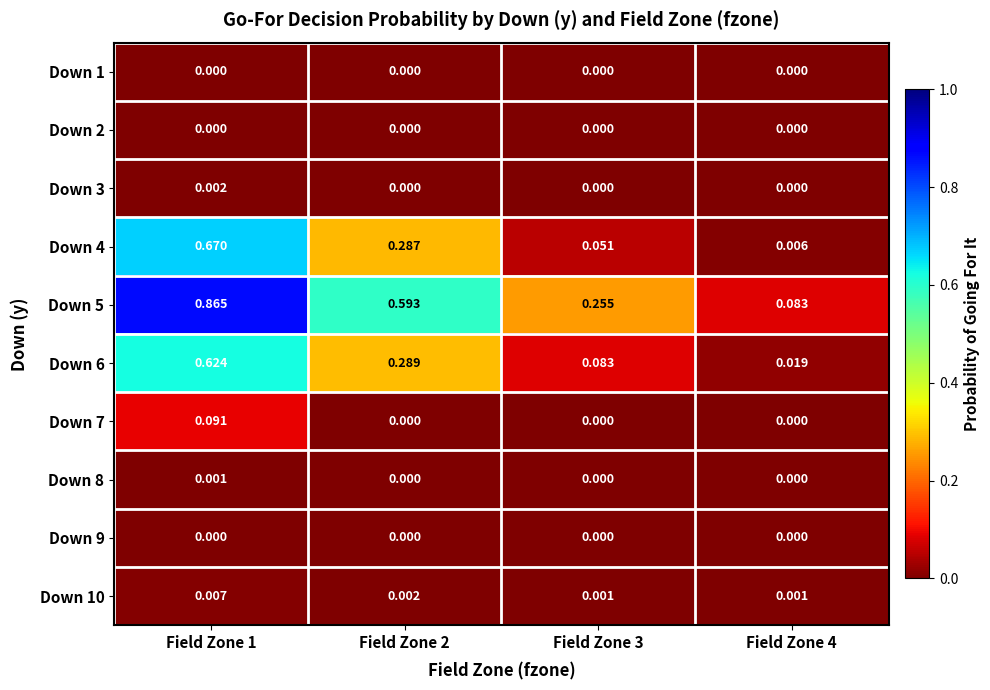

Is the value of Down 4 at Field Zone 2 greater than the value of Down 3 at Field Zone 1?

Yes